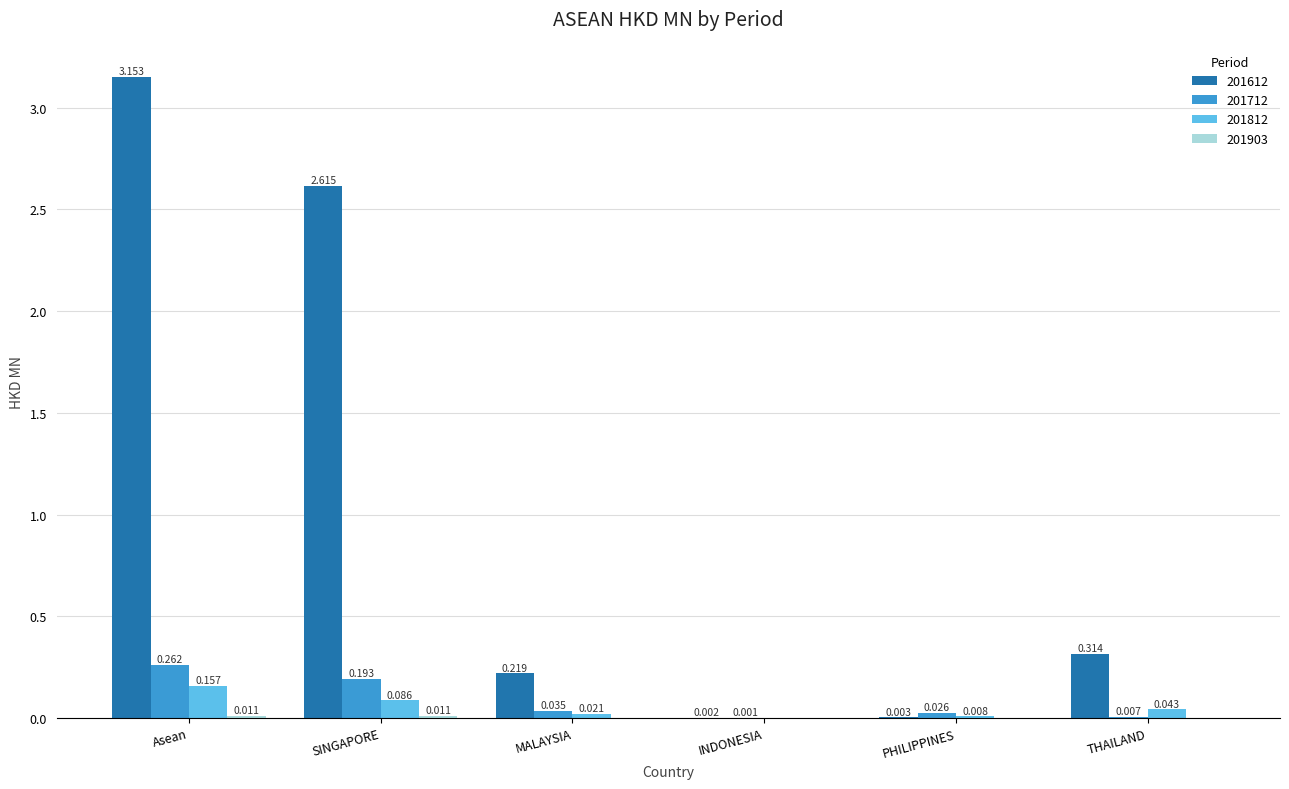

Are the bars horizontal?

No